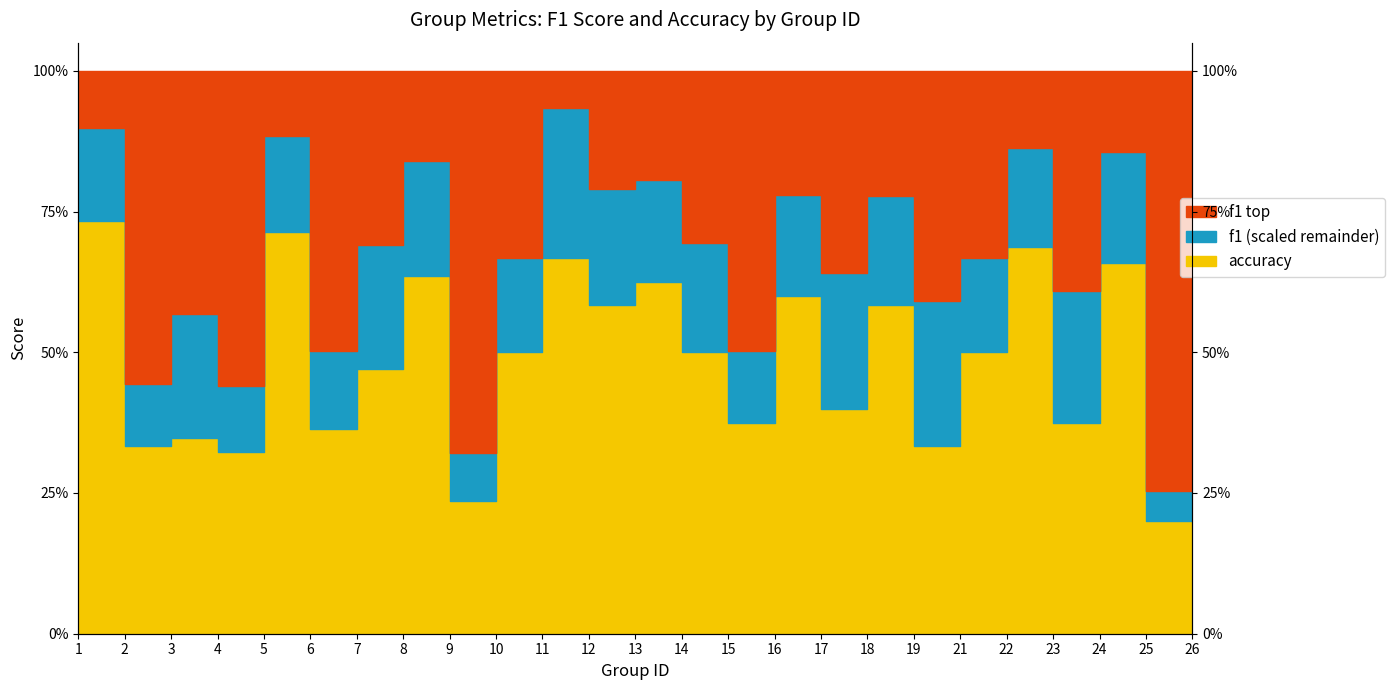

The accuracy series shows 0.5 at 14. True or false?

True